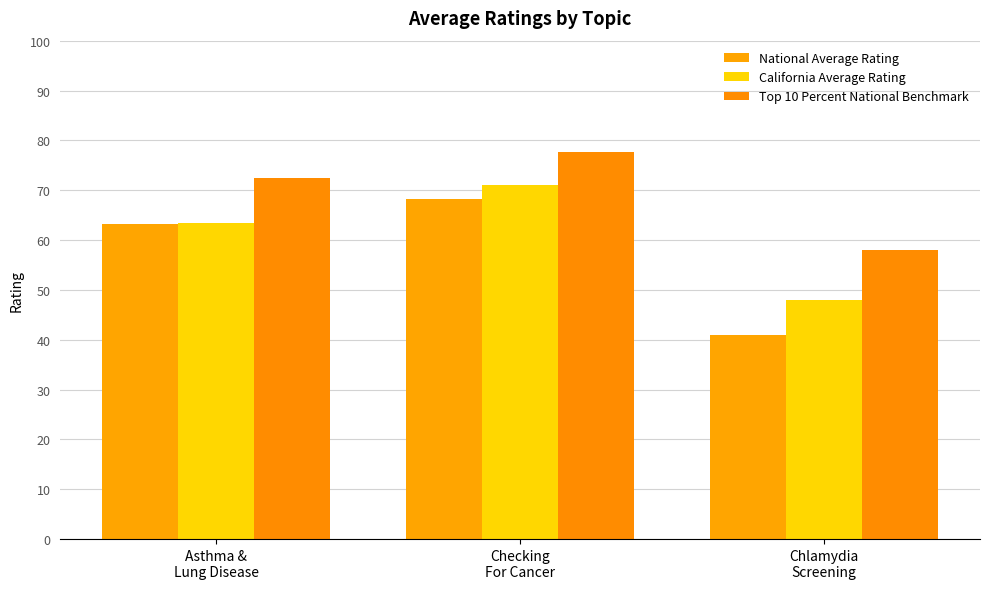

What is the difference between the highest and lowest values at Asthma &
Lung Disease?

9.3